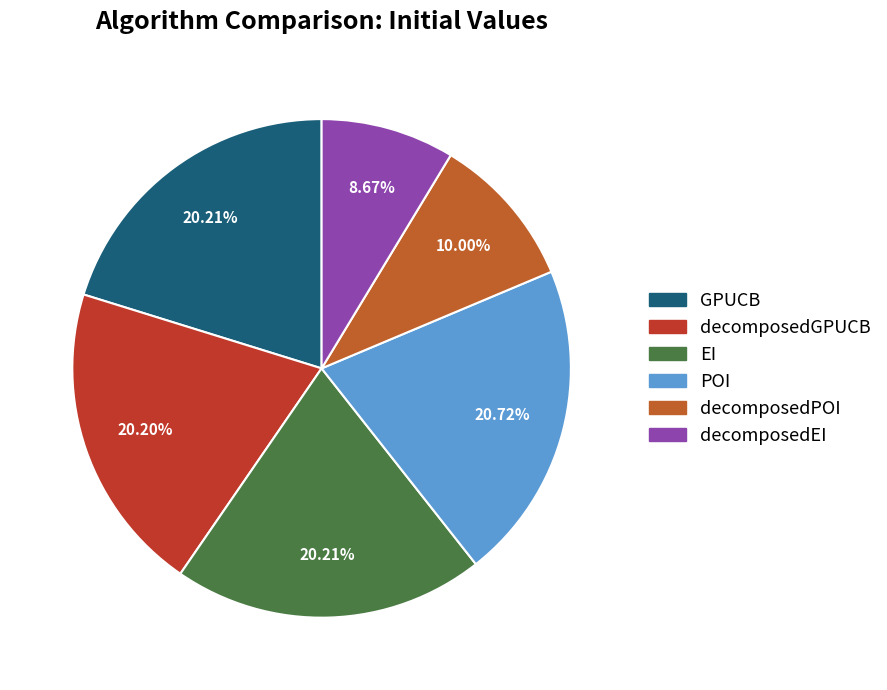

How many segments does this pie chart have?

6